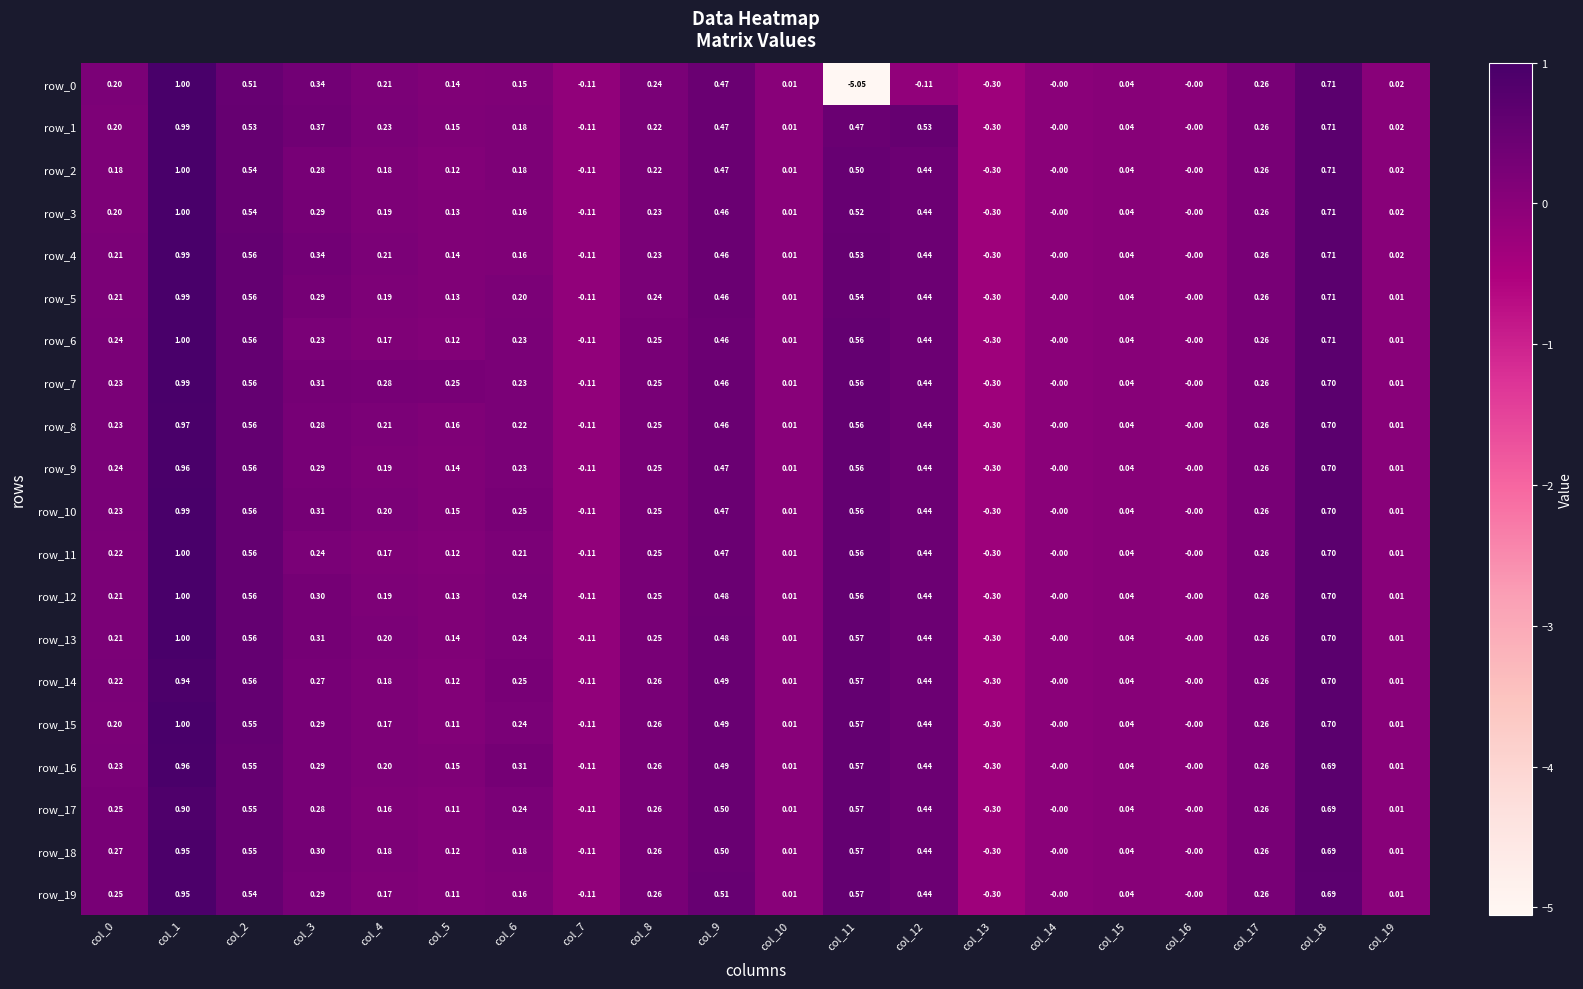

Count the number of data series in this chart.

20